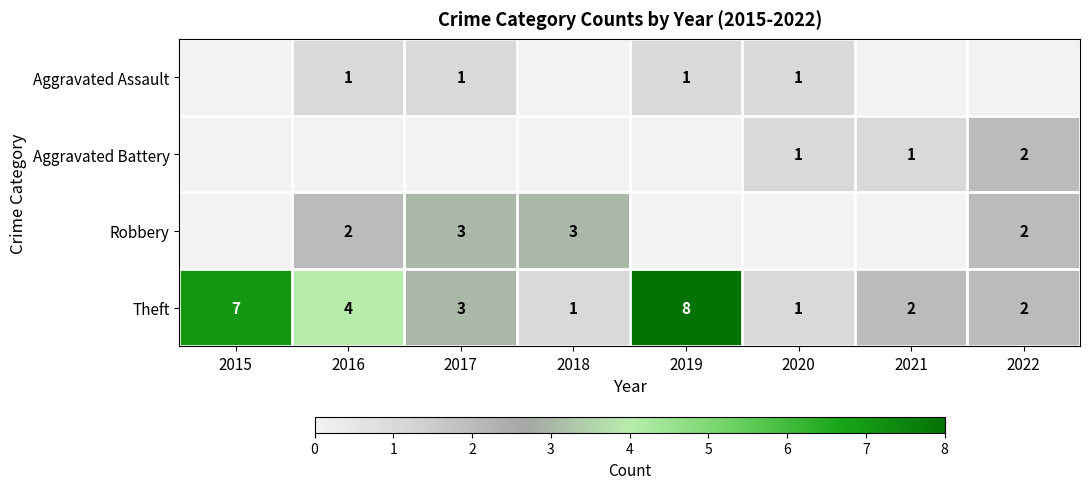

The Theft series shows 2 at 2022. True or false?

True